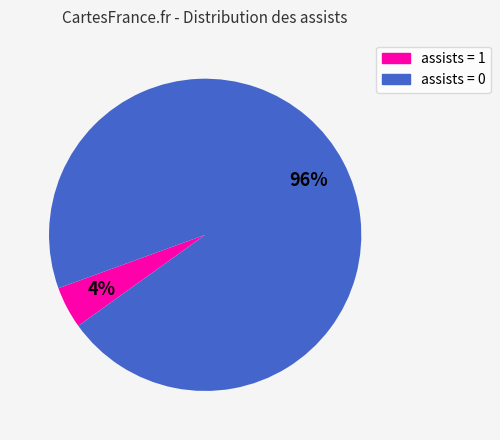

What is the smallest slice in the pie chart?

assists = 1